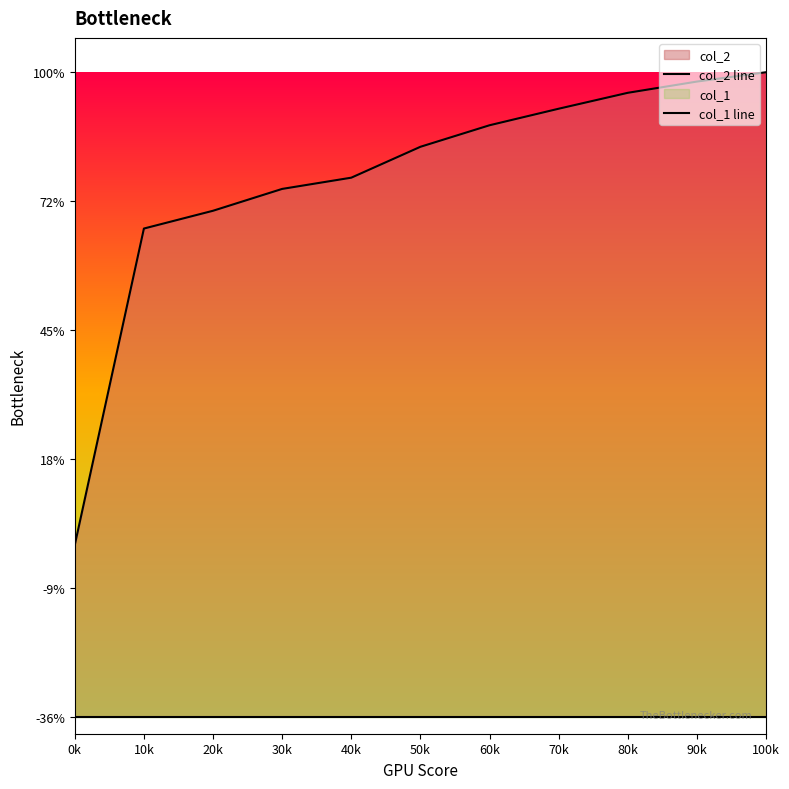

Between 50k and 70k, which is larger?

70k